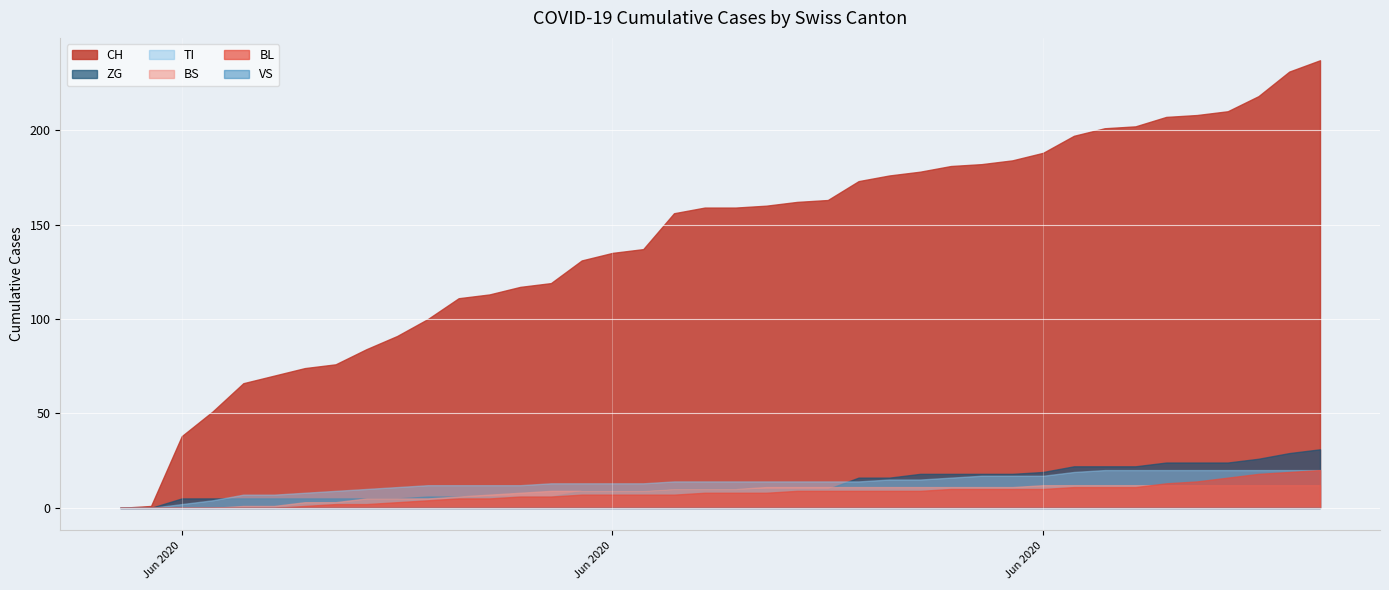

At which category does the chart reach its peak across all series?

2020-07-09